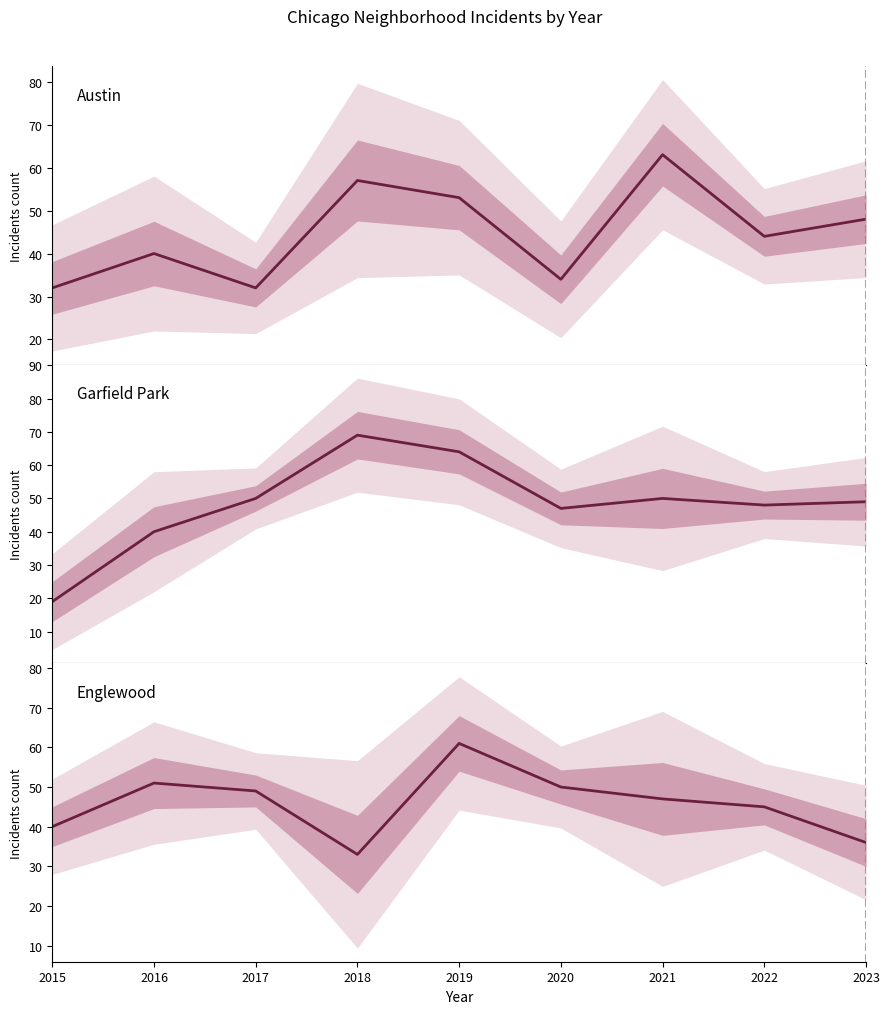

What is the sum of all Austin values?

403